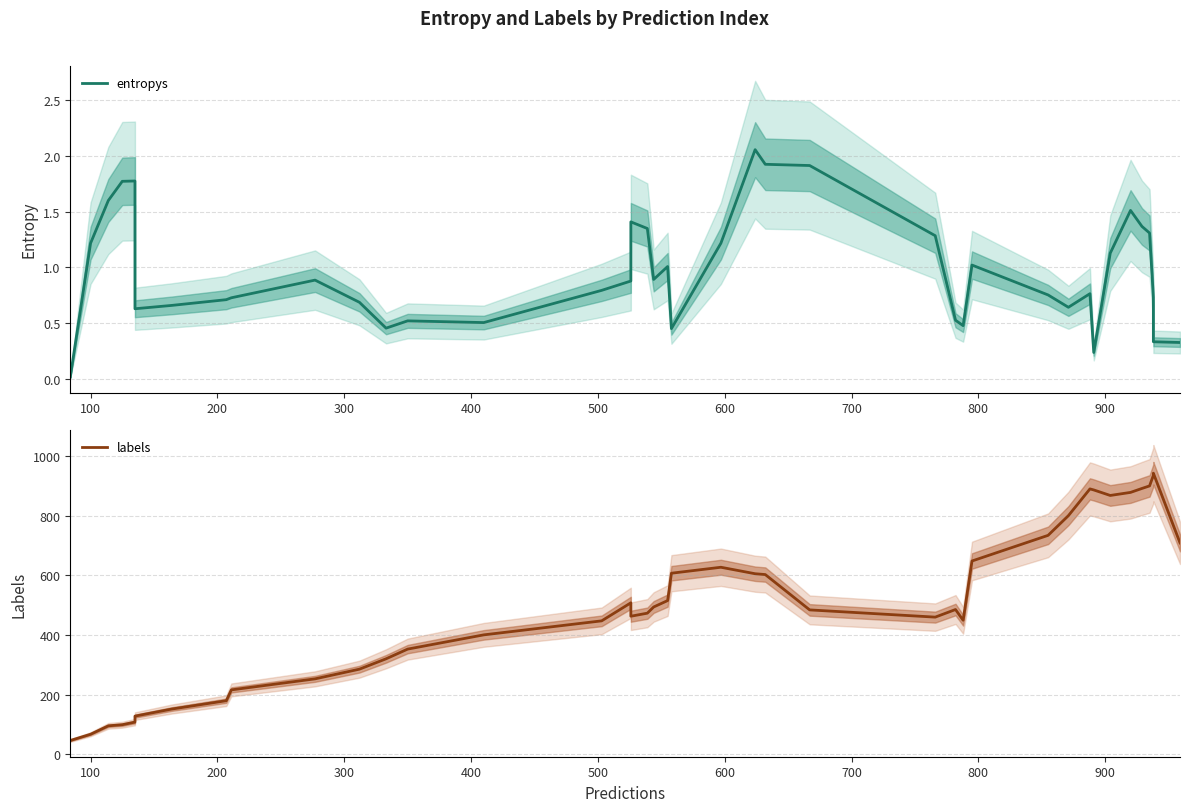

The value of labels at 300 is 175.7. True or false?

False